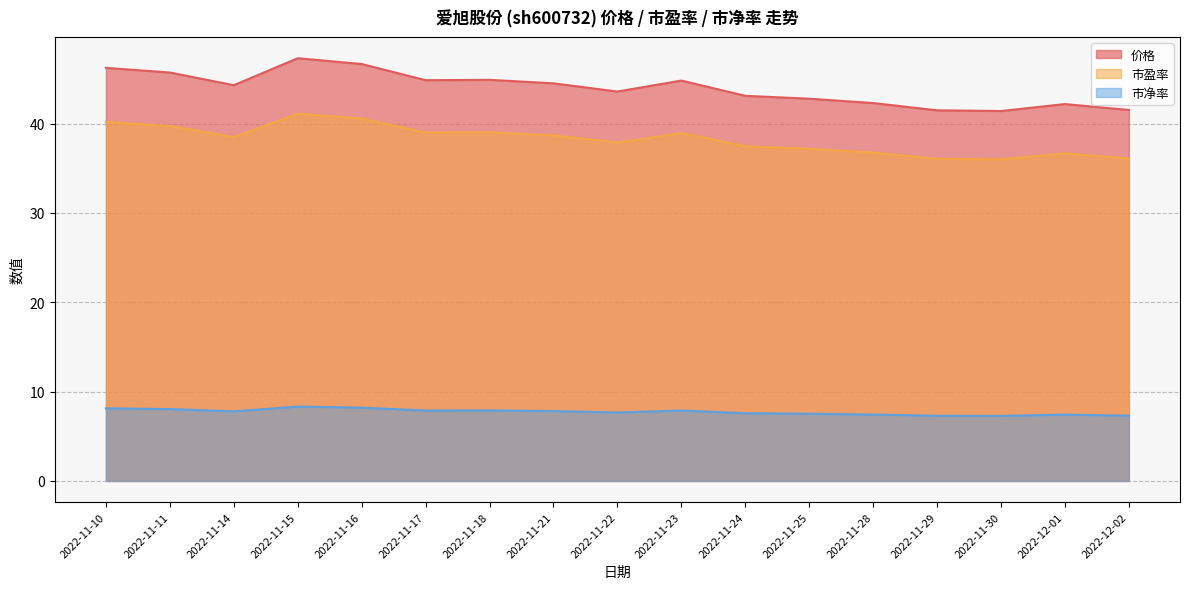

In 价格, how many points are lower than both neighbors (excluding endpoints)?

4